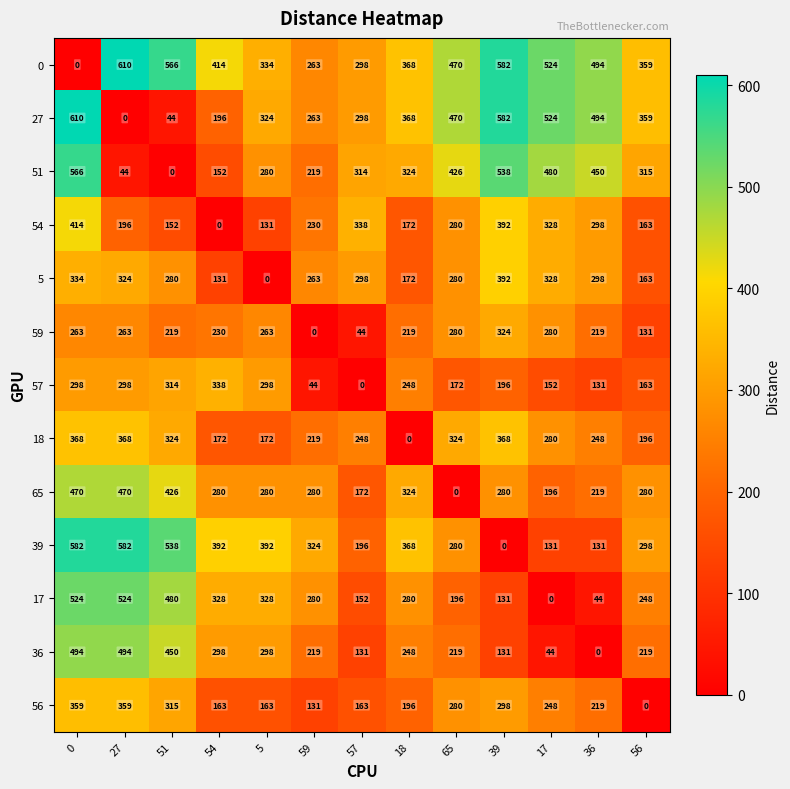

Is the value of 65 at 5 greater than the value of 56 at 56?

Yes